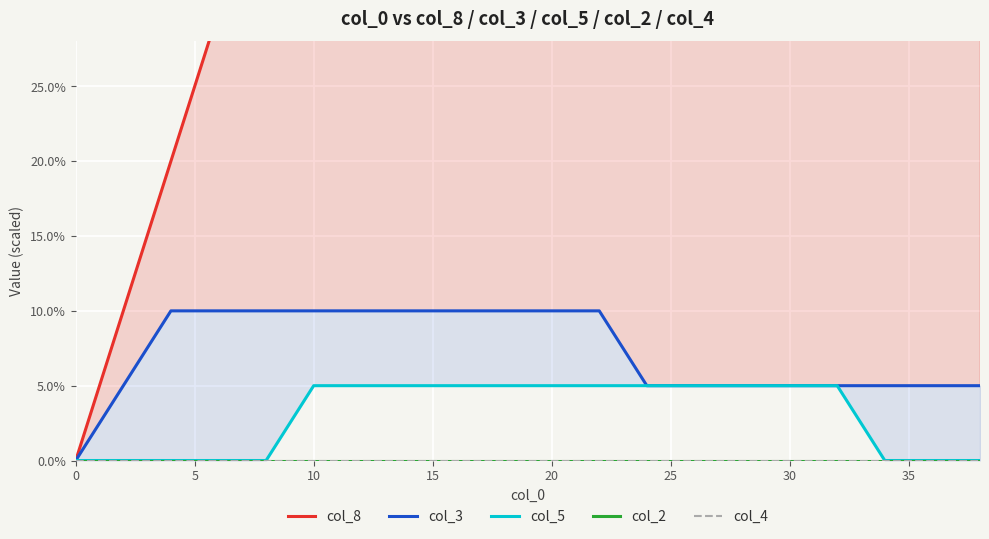

Is the value of col_4 at 17 greater than the value of col_3 at 25?

No